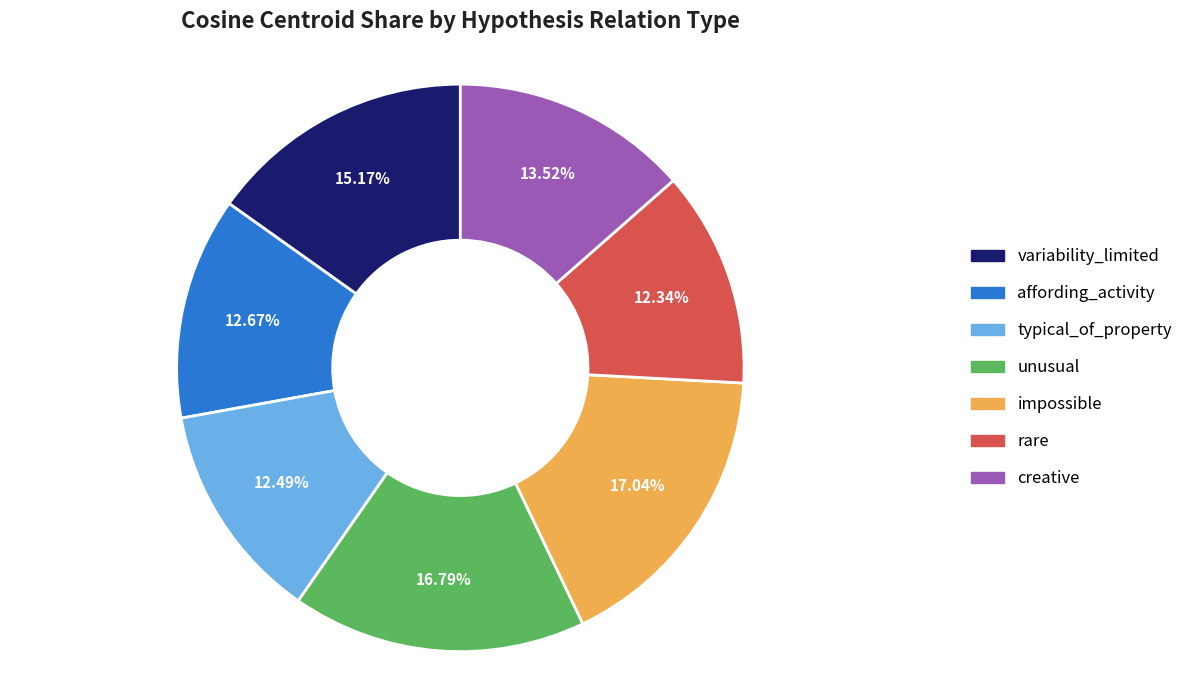

How many segments does this pie chart have?

7